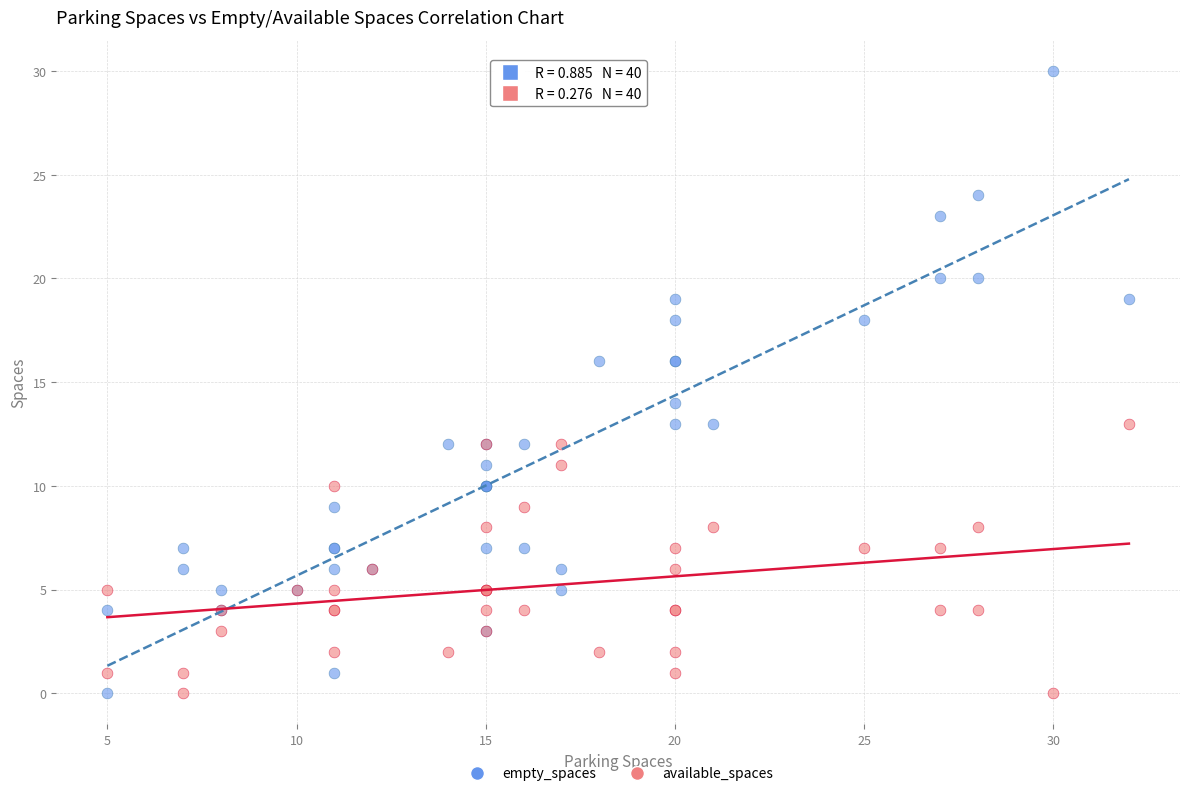

Which series reaches the maximum Y coordinate?

empty_spaces